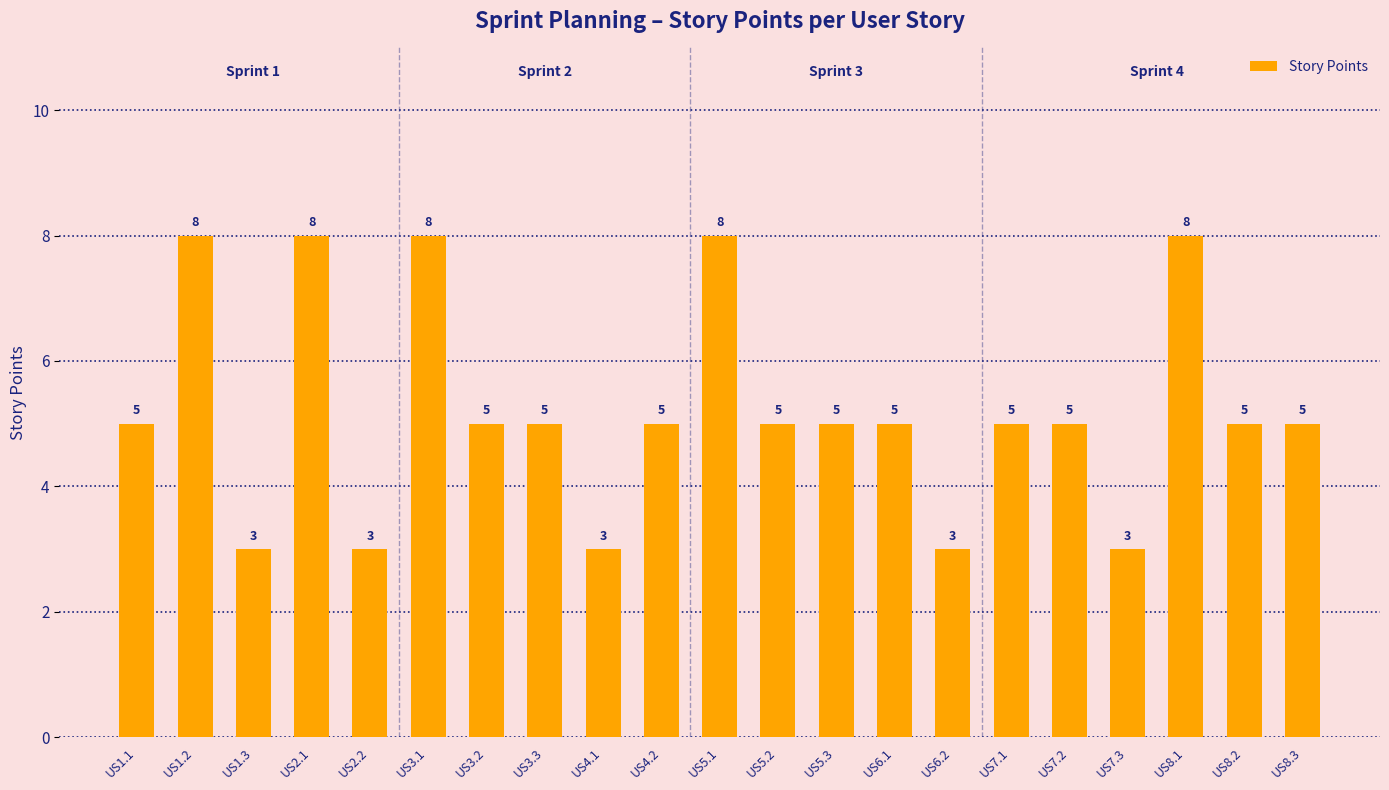

Is it true that the value at US8.3 is 5?

True